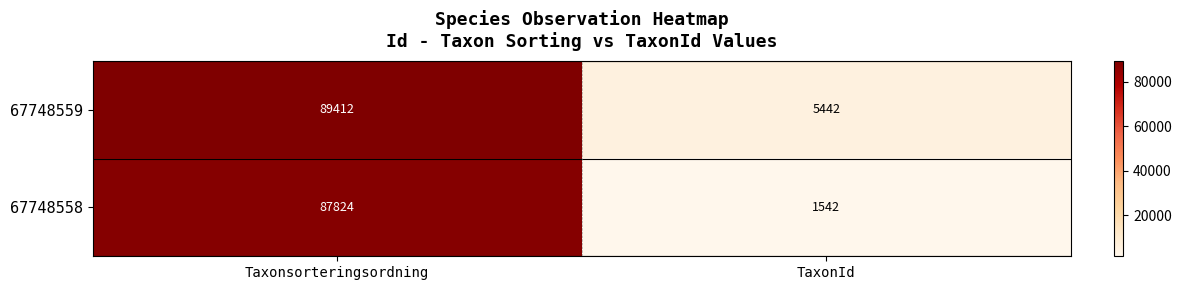

The 67748559 series shows 89412 at Taxonsorteringsordning. True or false?

True